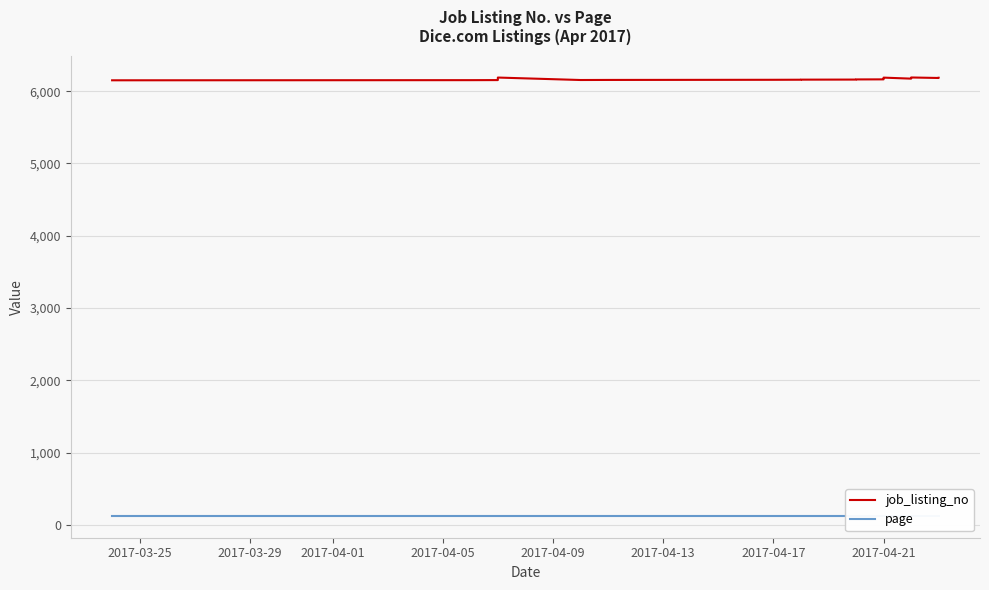

What is the sum of all job_listing_no values?

246820